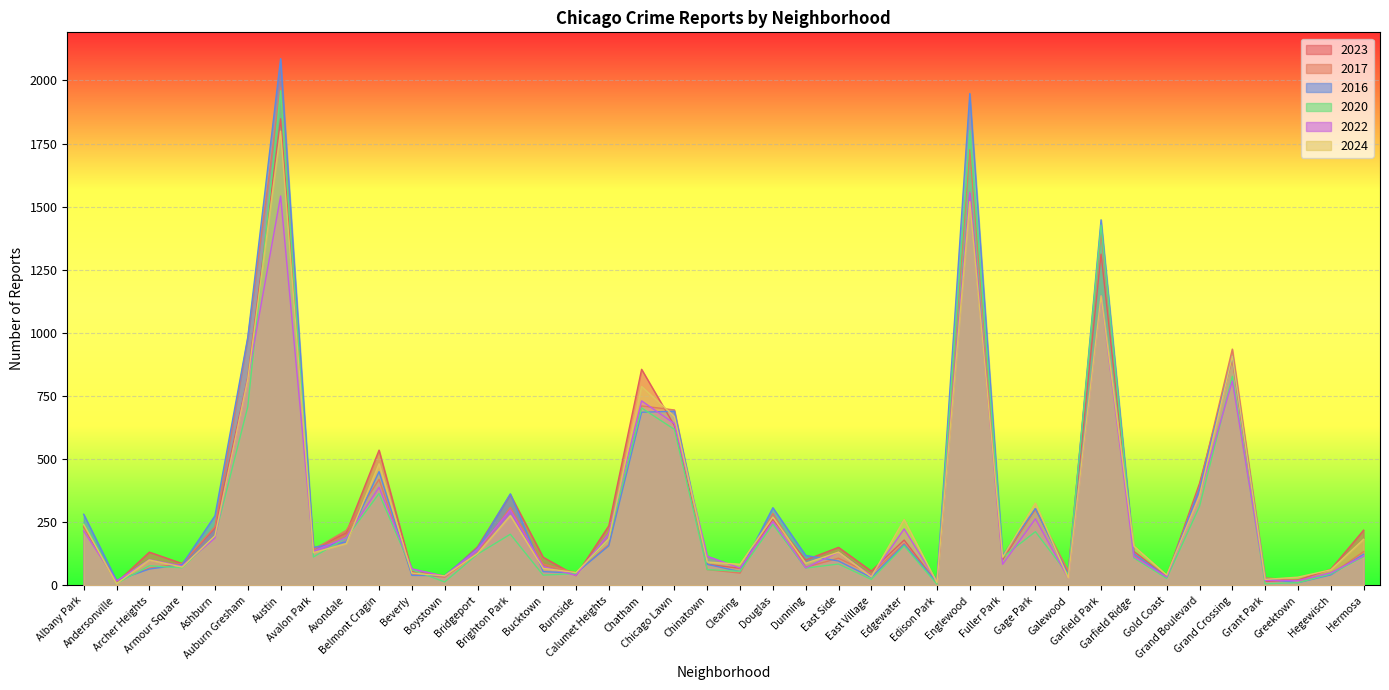

Does the chart display data point markers on the line(s)?

No